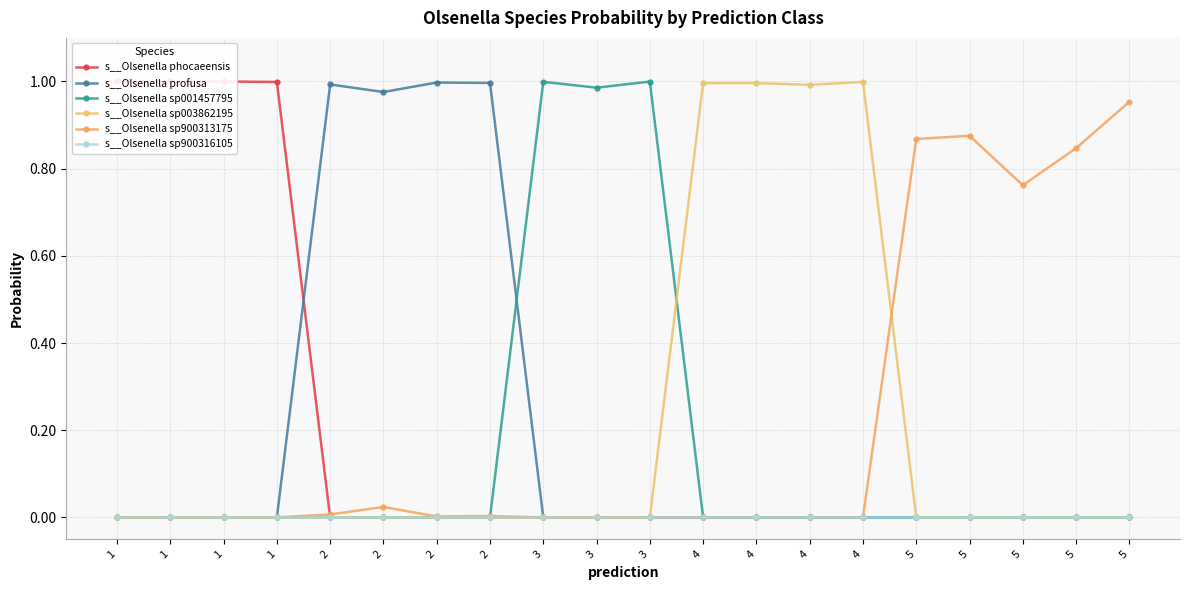

What is the average value of the s__Olsenella sp900313175 series?

0.2